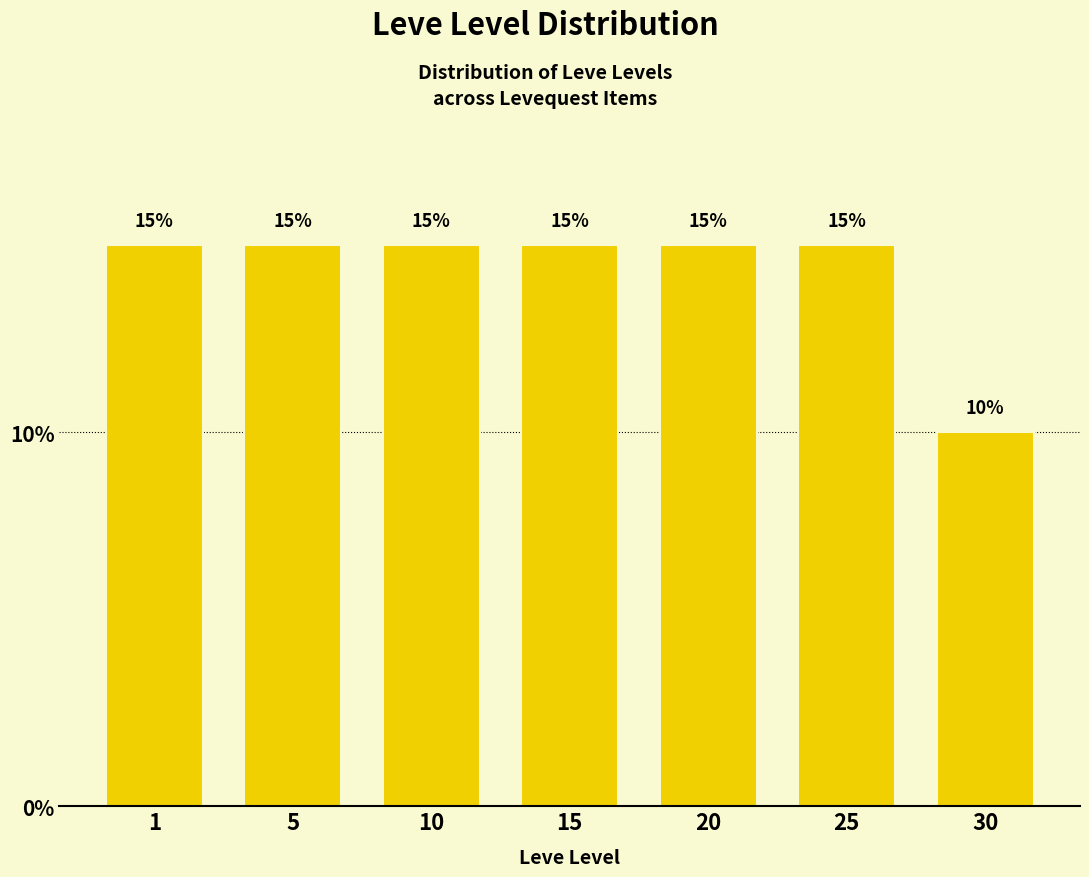

Reading left to right, what are all the values shown in this chart?

1=15	5=15	10=15	15=15	20=15	25=15	30=10